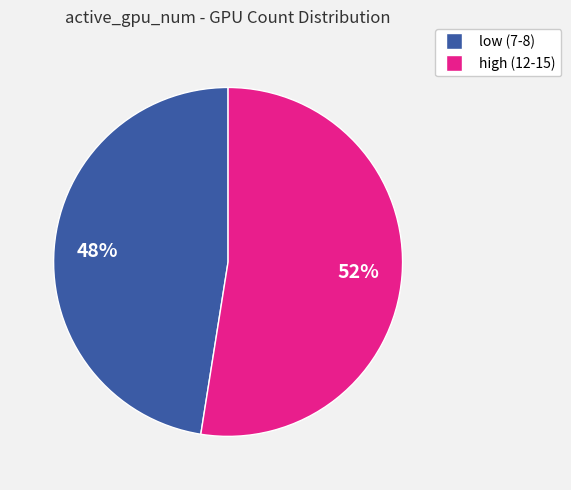

Is there any slice that represents more than half of the pie?

Yes